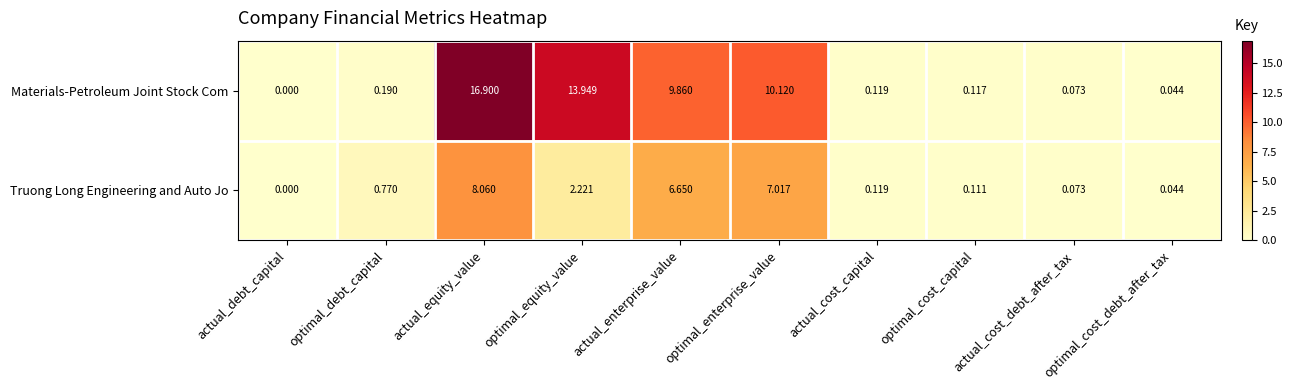

At which label does Truong Long Engineering and Auto Jo reach its peak?

actual_equity_value